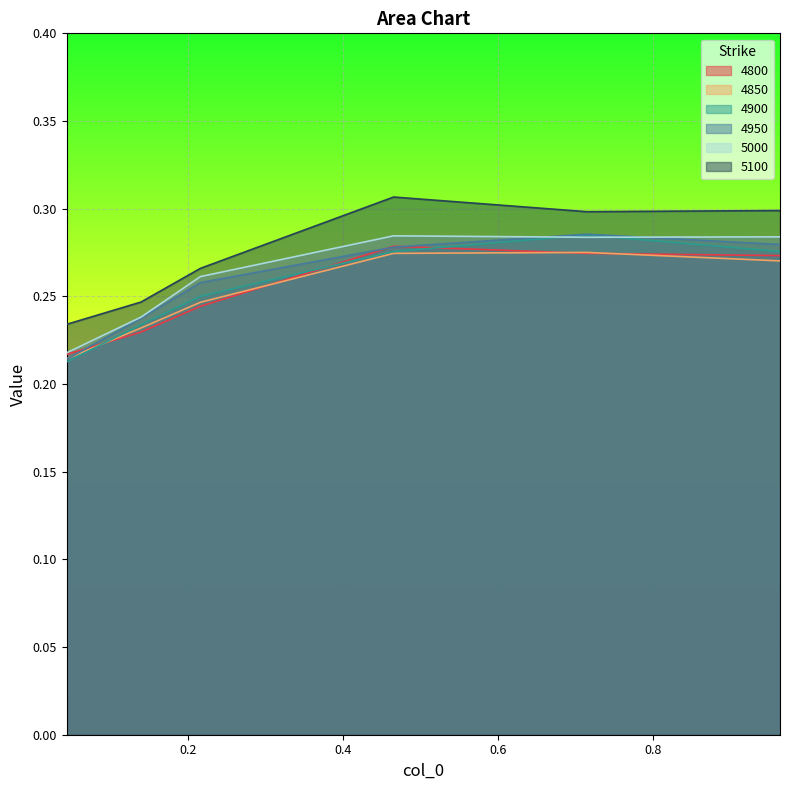

What is the maximum value for 4900?

0.3